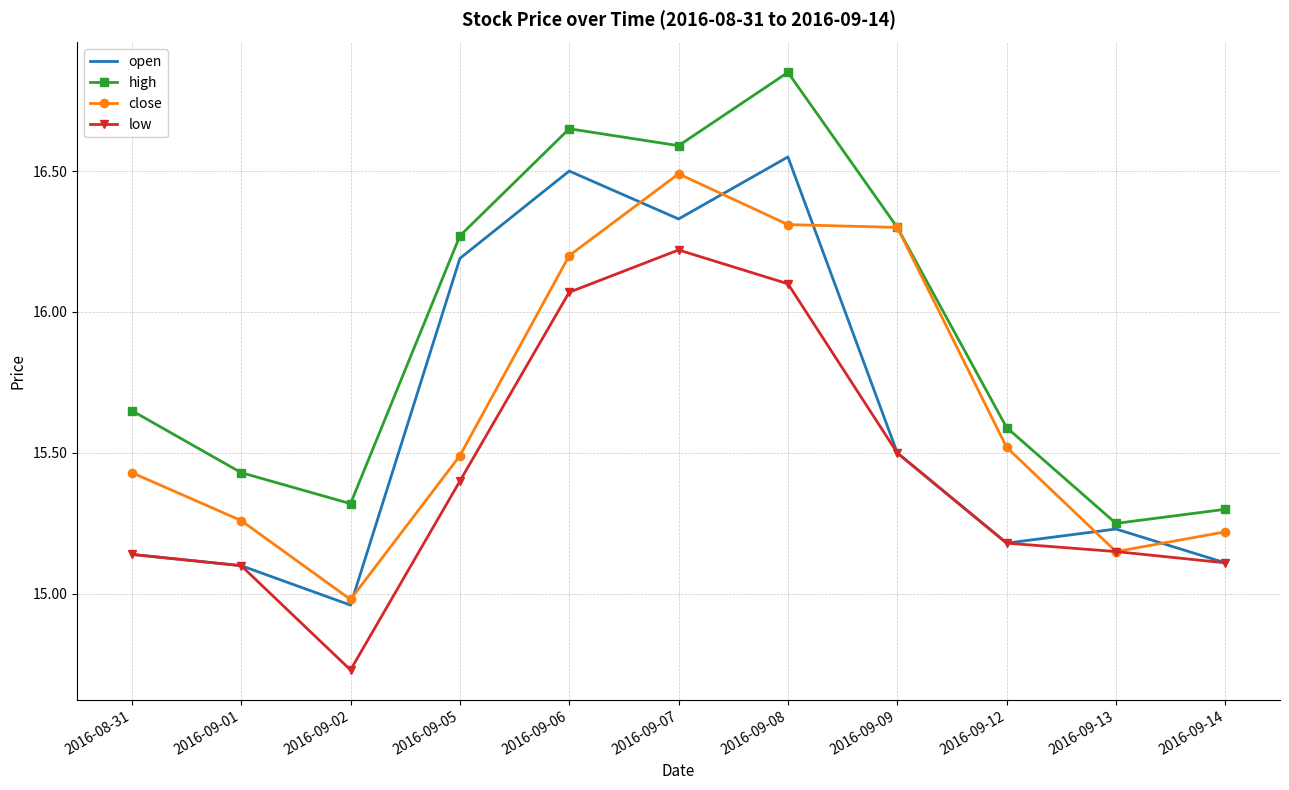

What position from the right is 2016-09-06?

7